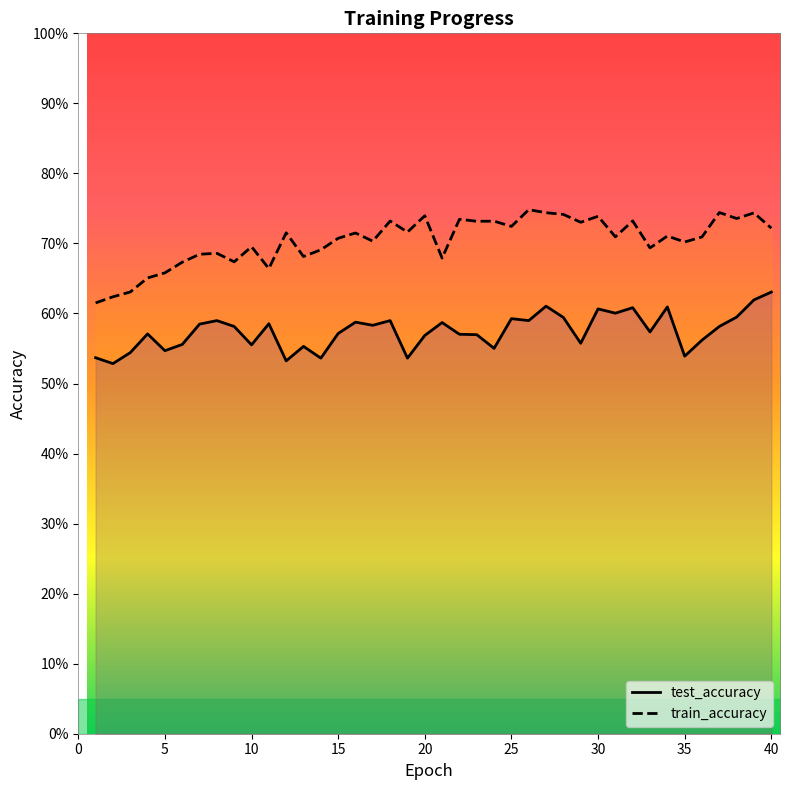

At how many categories does at least one series exceed 0?

40